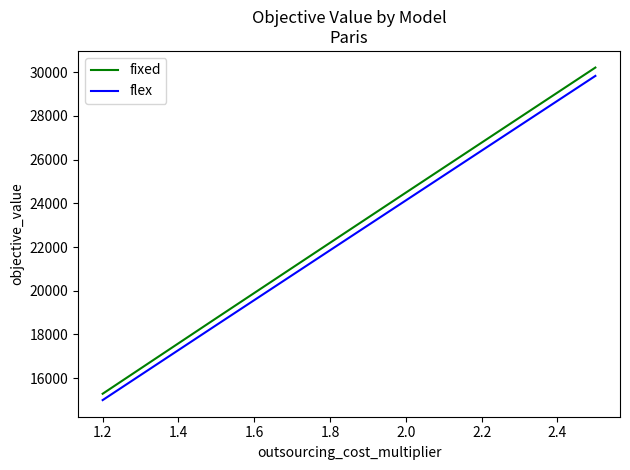

What is the difference between the second highest and second lowest values in the fixed series?

5743.1